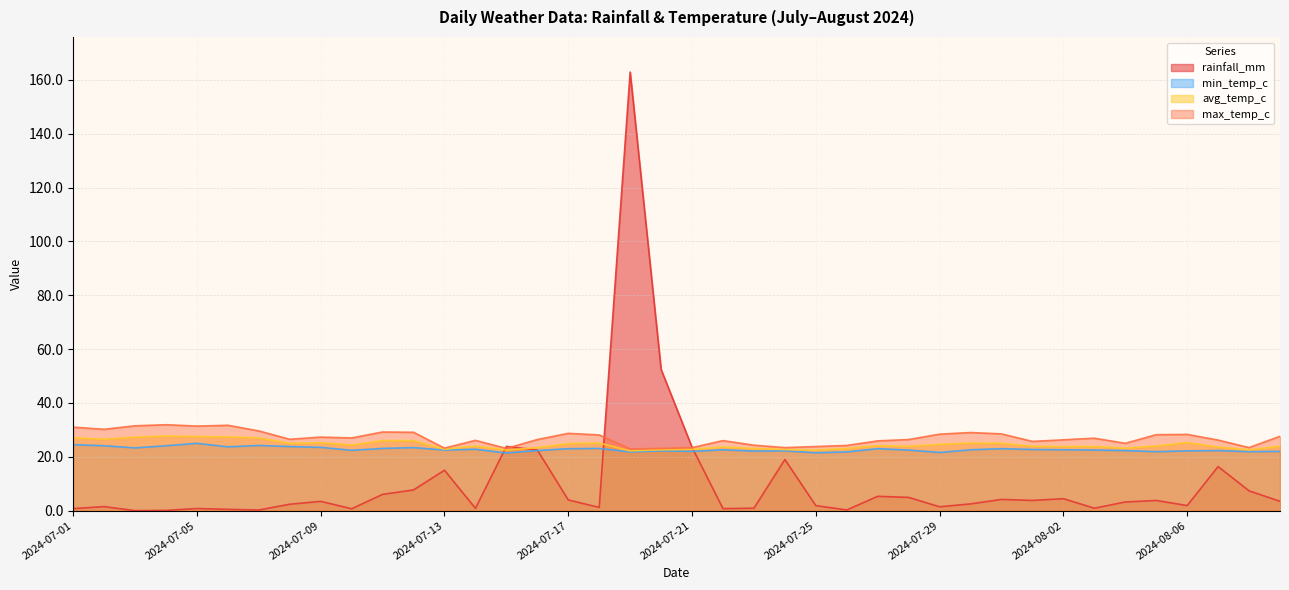

What is the minimum value for avg_temp_c?

22.2